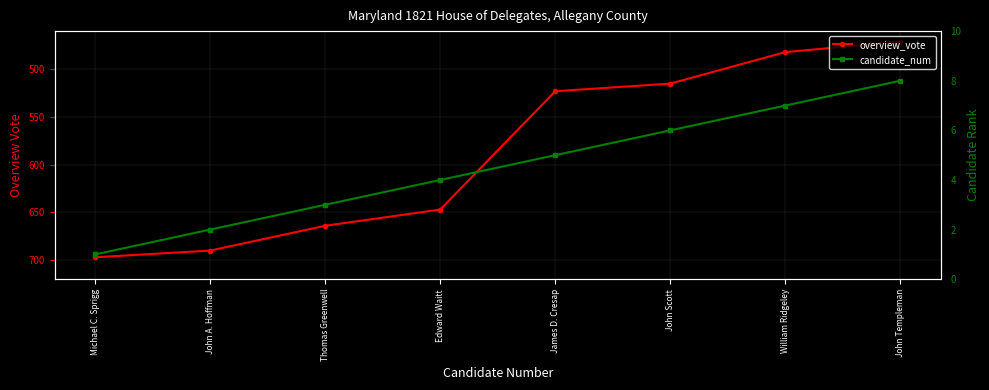

True or false: overview_vote has more than 0 points higher than both neighbors.

False